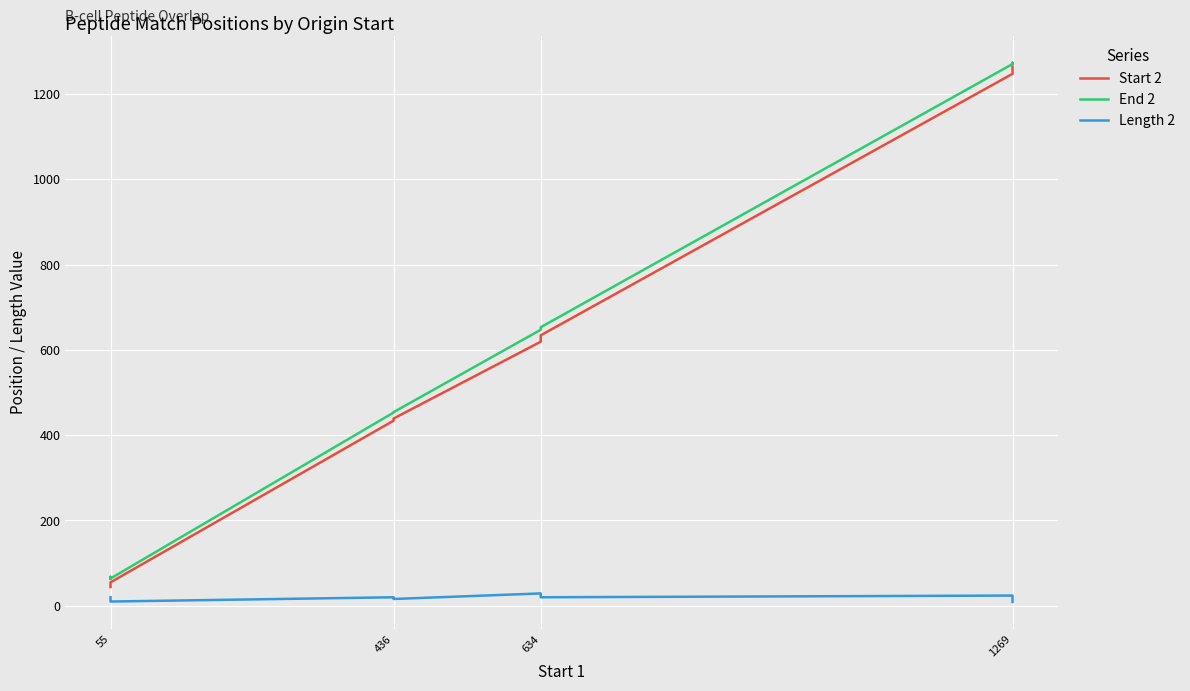

The End 2 series shows 63 at 55. True or false?

True